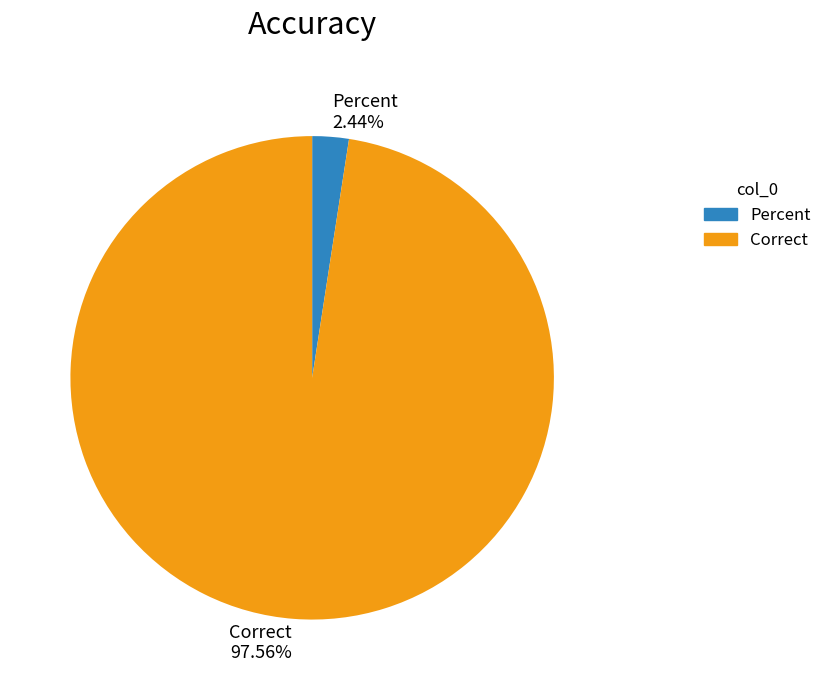

Rank the categories by value from highest to lowest.

Correct, Percent